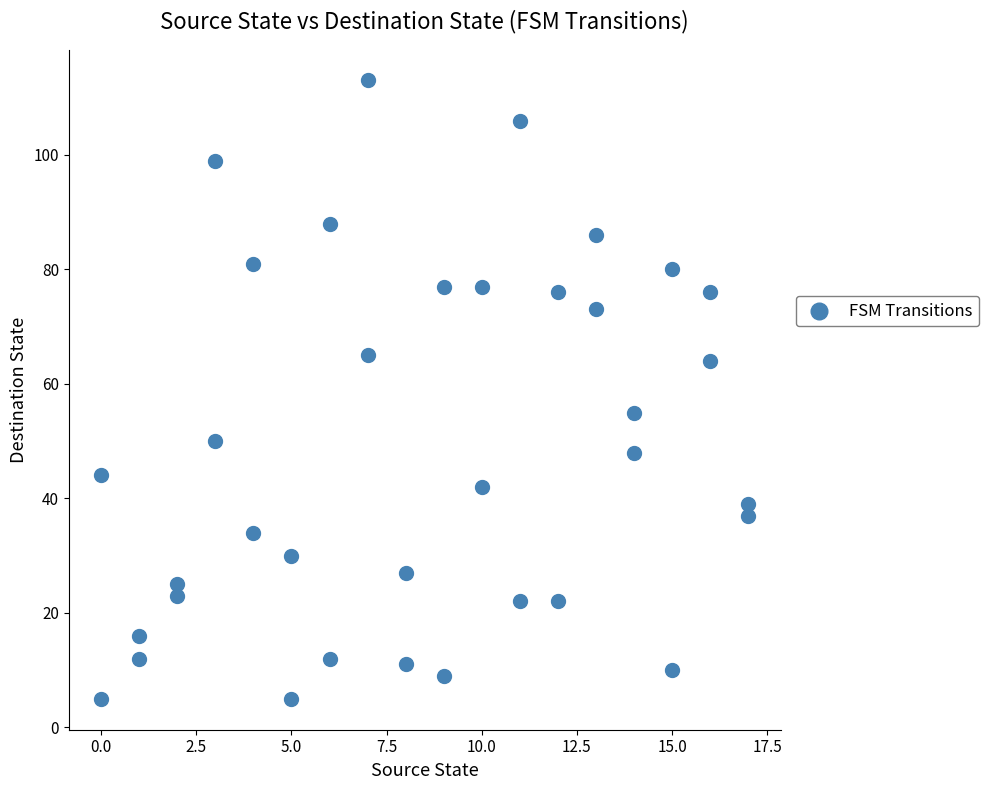

What is the range of X values (max minus min)?

17